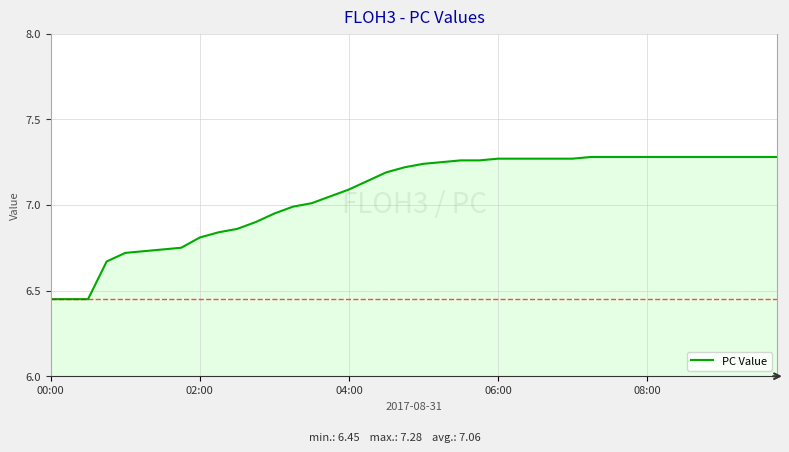

What is the difference between the maximum and minimum values?

0.8